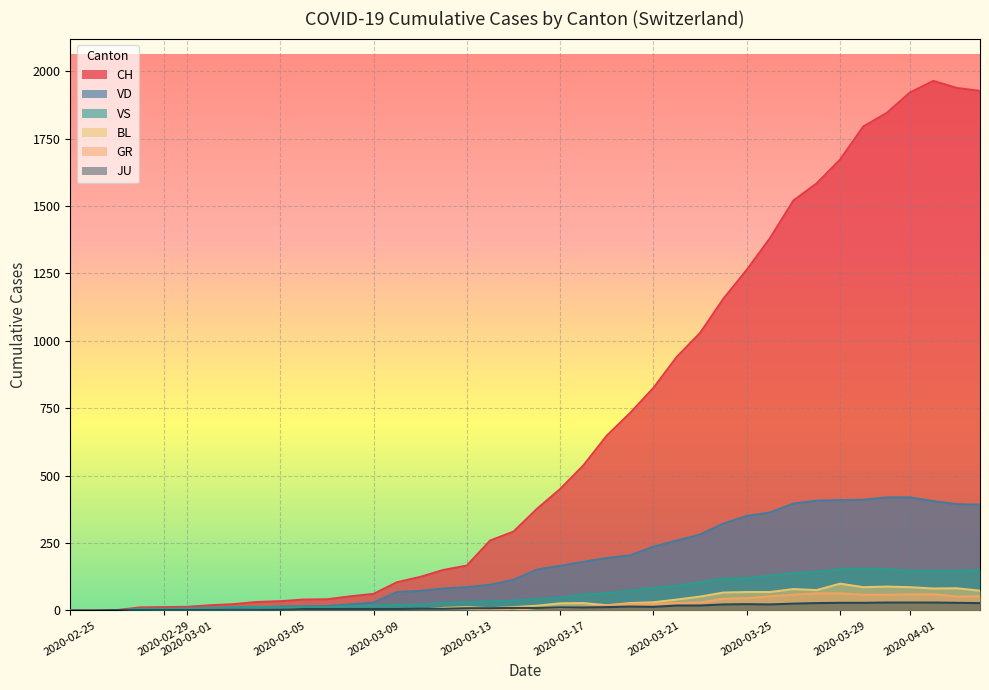

Is it true that CH equals 686 at 2020-06-05?

False